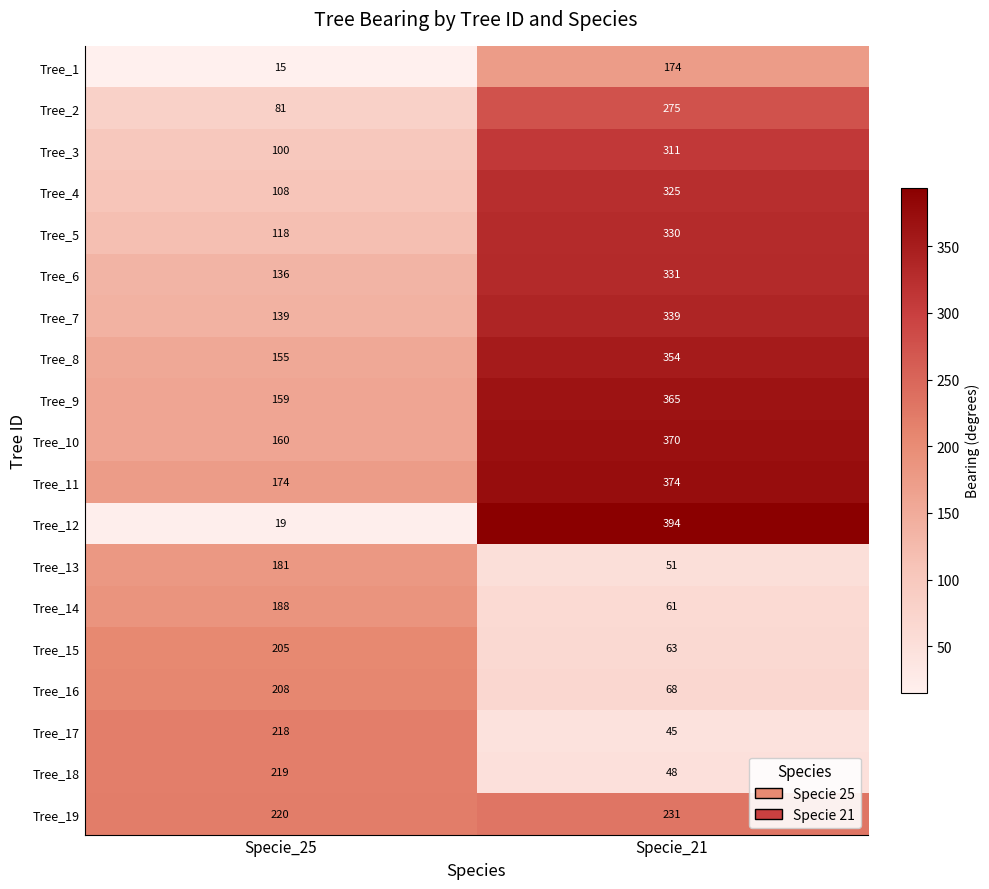

What is the spread (max minus min) of values at Specie_25?

205